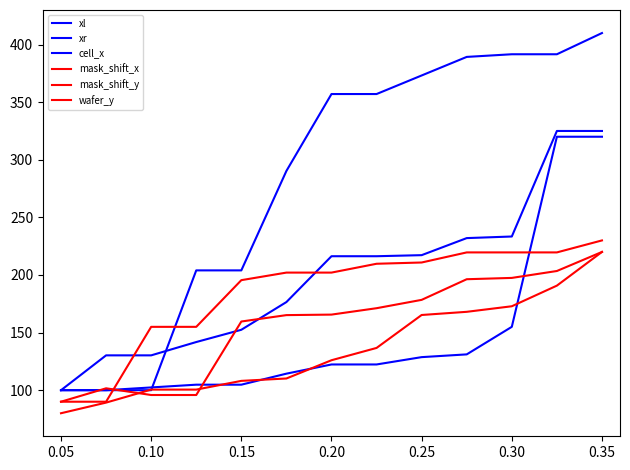

Reading right to left, list all the values displayed in this chart.

xl: 410.0	391.6	391.6	389.3	373.2	357.1	357.1	290.3	204.0	204.0	100.0	100.0	100.0
xr: 325.0	325.0	233.4	232.0	217.2	216.3	216.3	176.5	152.4	141.8	130.2	130.2	100.0
cell_x: 320.0	320.0	155.0	131.1	128.7	122.3	122.3	114.3	104.8	104.8	102.4	100.0	100.0
mask_shift_x: 230.0	219.6	219.6	219.6	210.8	209.7	202.1	202.1	195.5	155.0	155.0	90.0	90.0
mask_shift_y: 220.0	190.8	172.9	168.0	165.3	136.7	126.0	110.2	108.1	100.5	100.5	89.2	80.0
wafer_y: 220.0	203.5	197.5	196.3	178.4	171.2	165.6	165.2	159.6	95.8	95.8	101.6	90.0